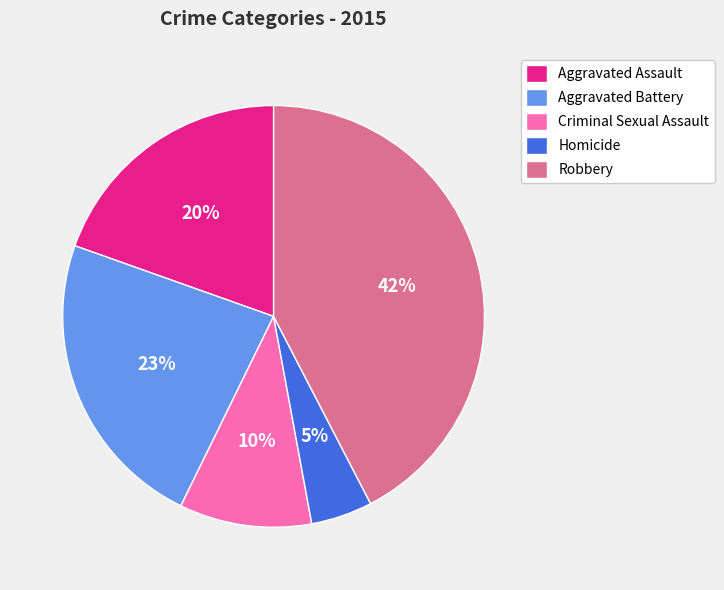

Which slice is the largest?

Robbery